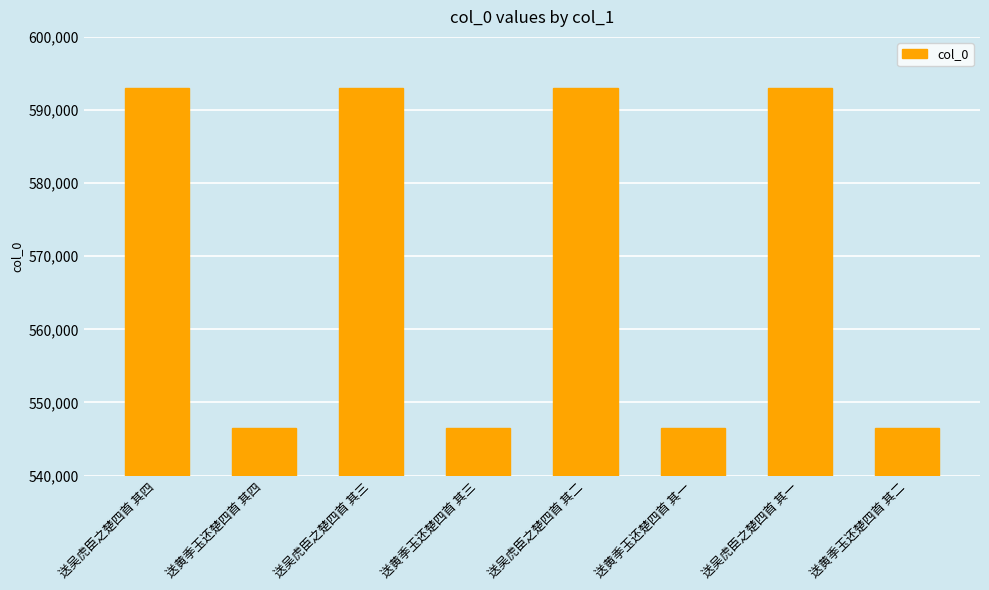

Is it true that the value at 送黄季玉还楚四首 其三 is 762171?

False